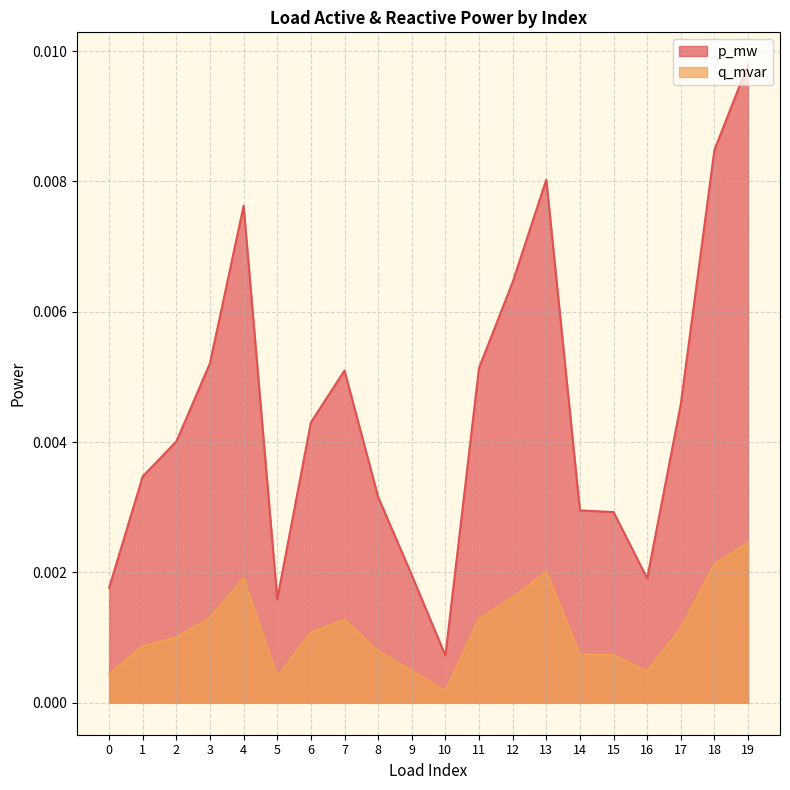

Does the chart display data point markers on the line(s)?

No